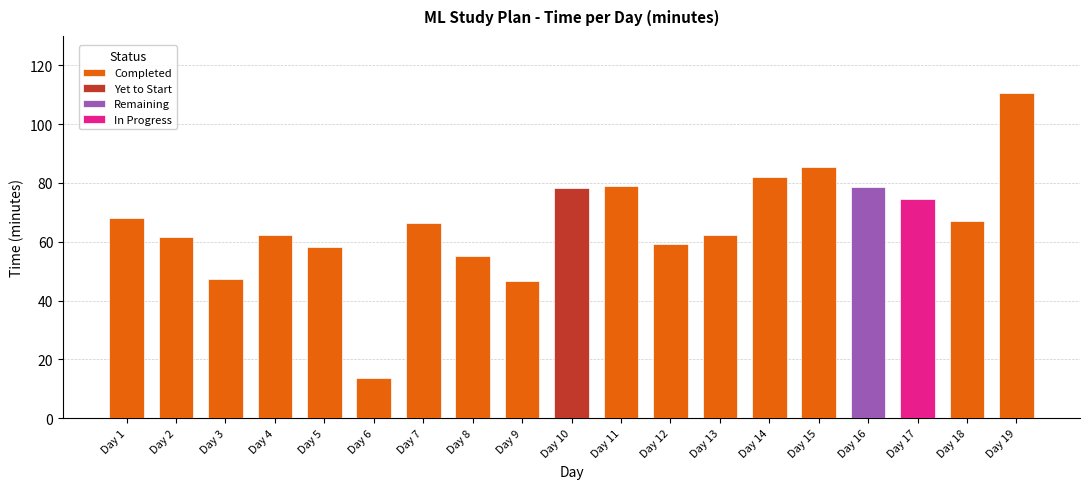

Reading left to right, extract all data points from this chart.

68.0	61.5	47.3	62.4	58.3	13.6	66.3	55.1	46.5	78.3	79.0	59.2	62.2	82.0	85.4	78.5	74.5	67.1	110.5